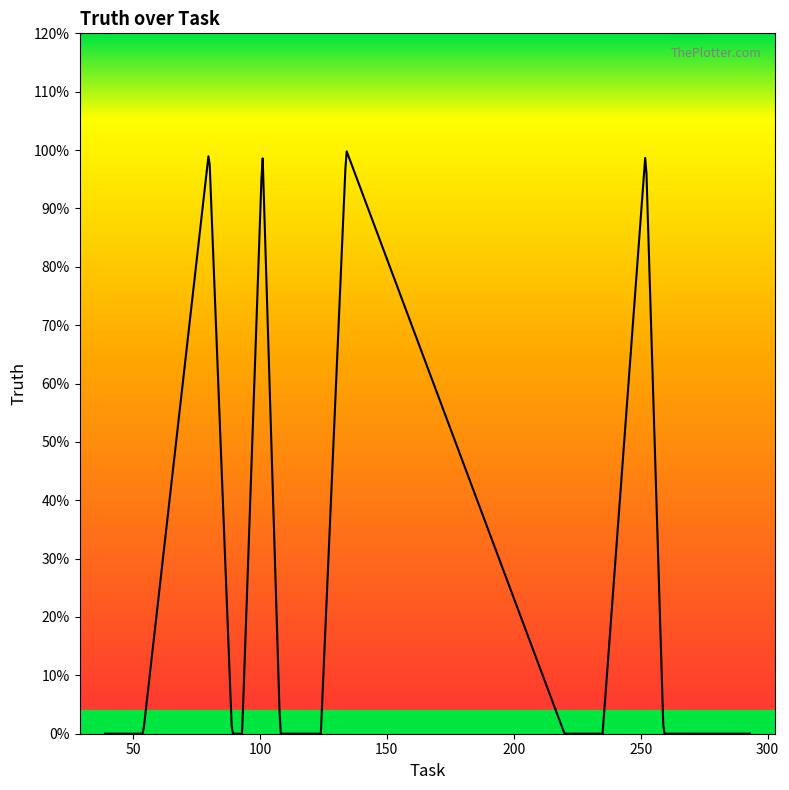

Is this an area chart (filled region under the line)?

Yes